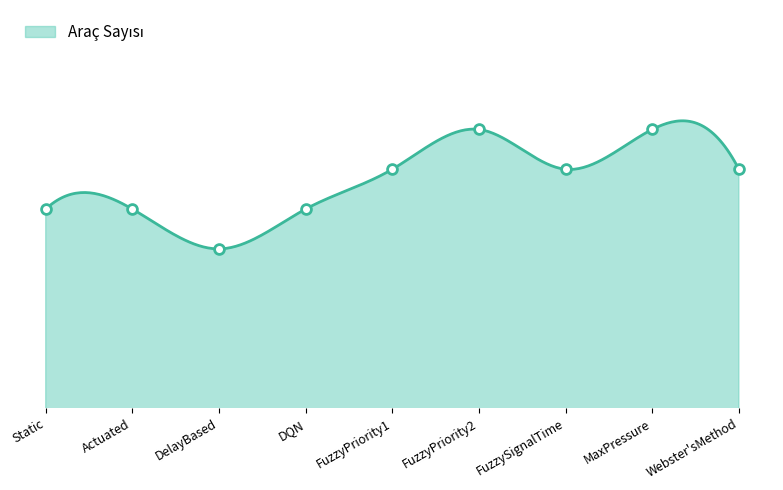

Approximately how many times larger is the value at FuzzySignalTime compared to FuzzyPriority1?

1.0